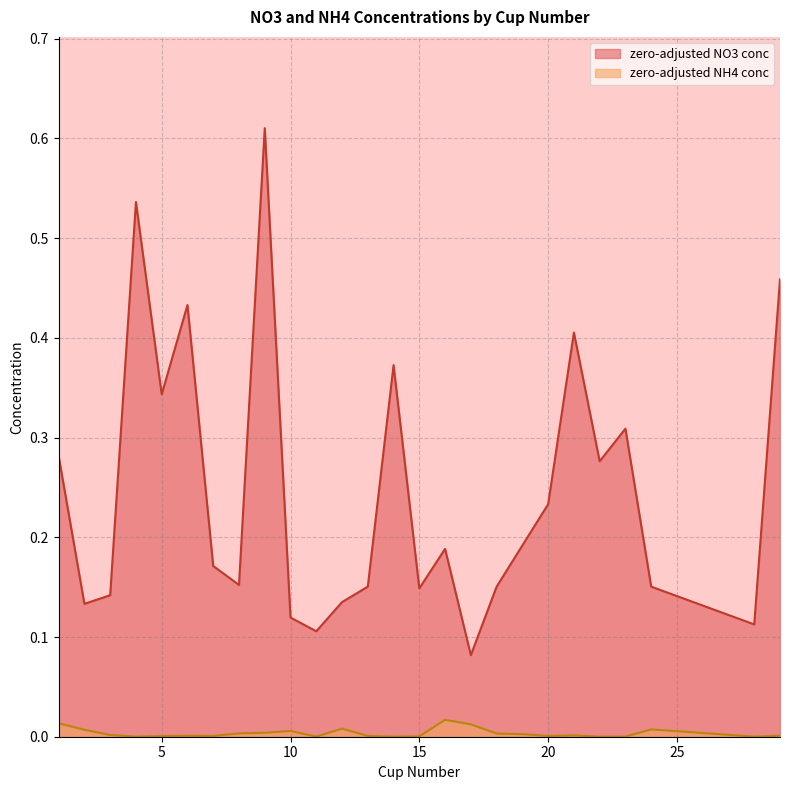

What is the sum of all zero-adjusted NH4 conc values?

0.1